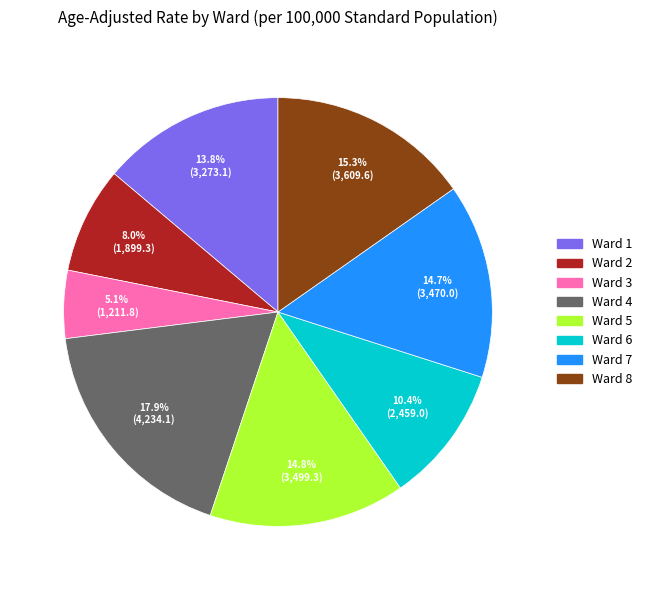

What percentage is NOT represented by Ward 6?

89.6%